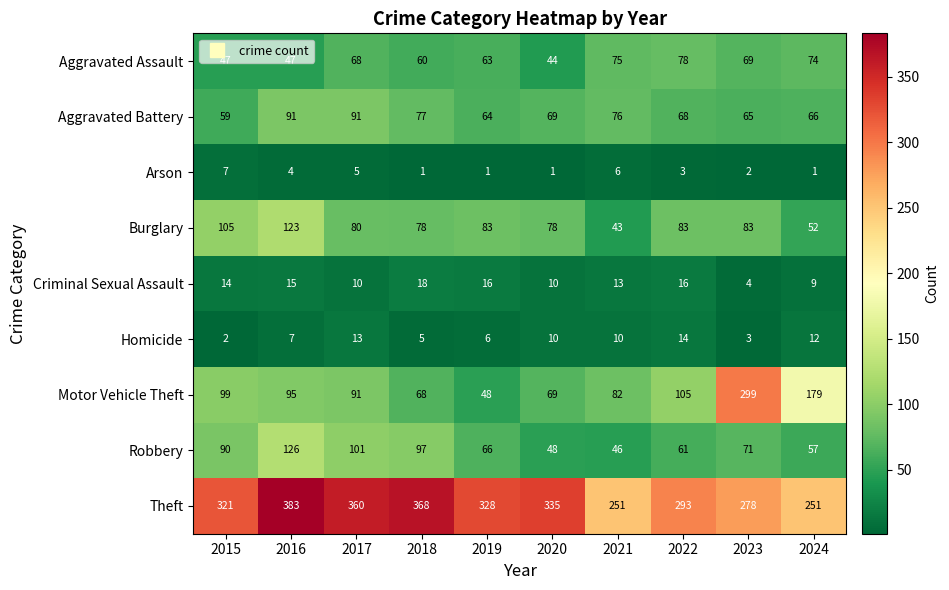

At which category is the sum across all series the highest?

2016